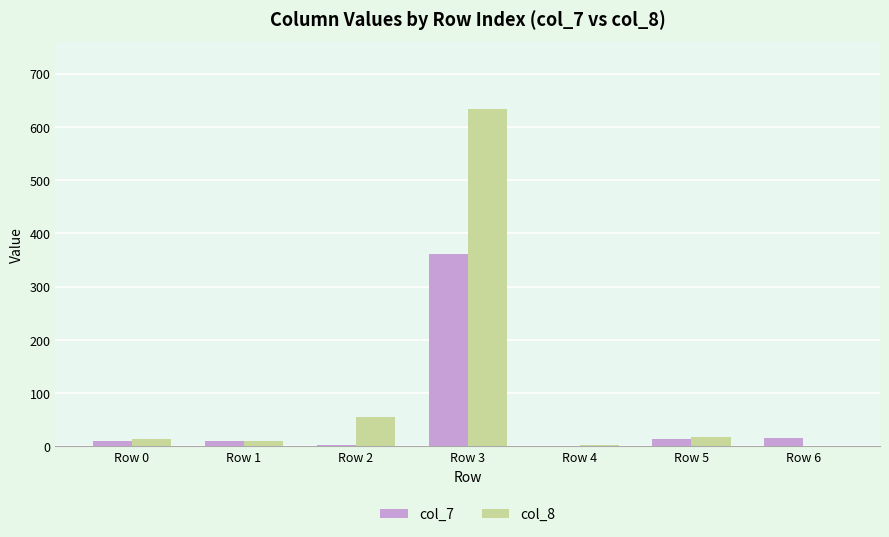

Which label corresponds to the largest value in the chart?

Row 3